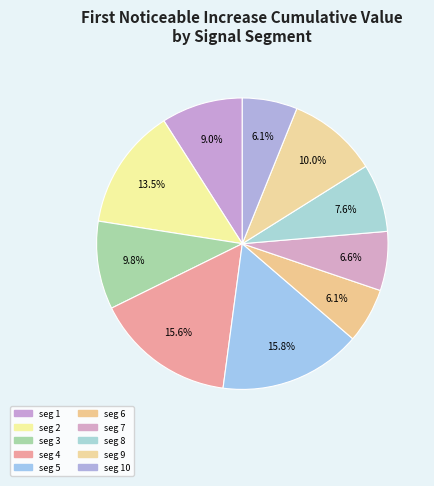

Count the number of slices in the pie.

10